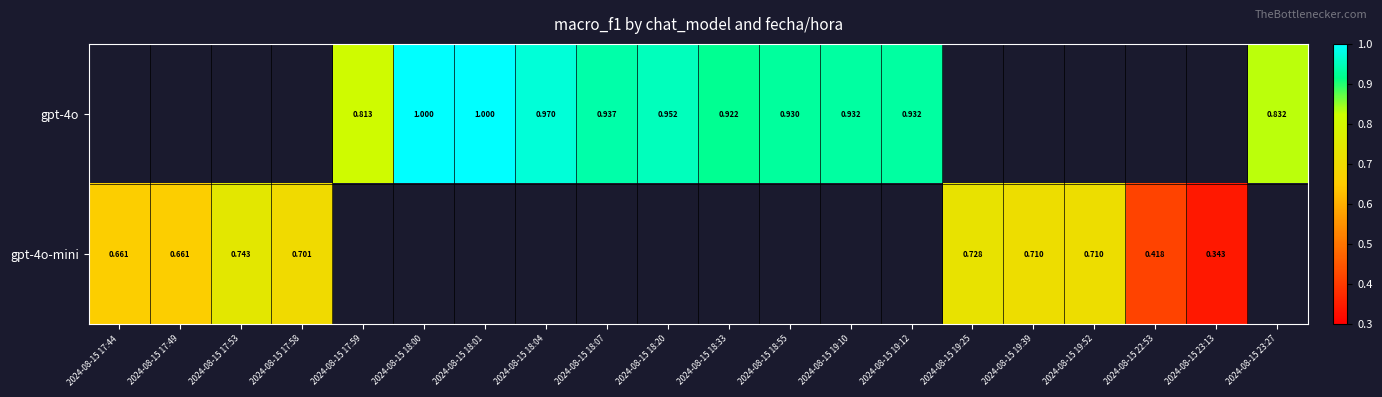

Which series has the largest range (max minus min)?

gpt-4o-mini